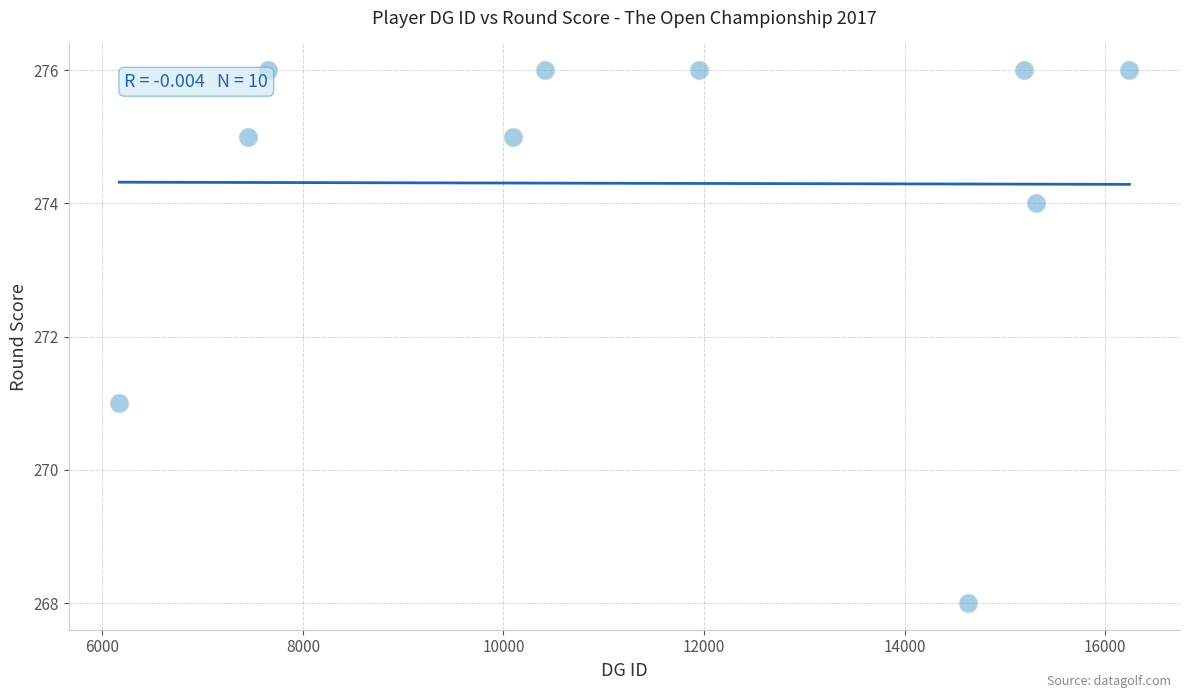

What is the range of X values (max minus min)?

10074